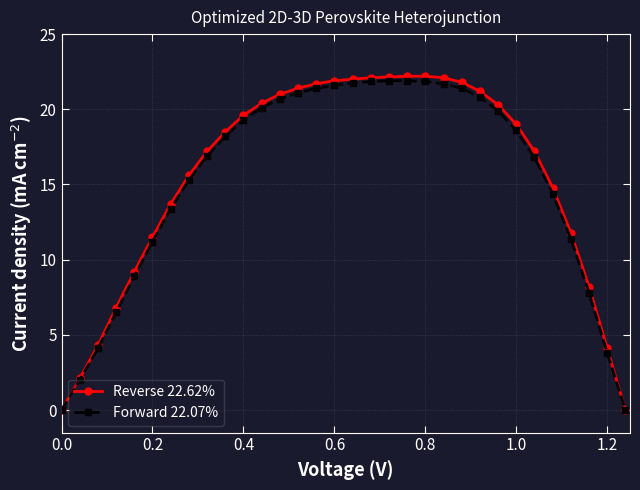

Which series has the widest spread of values?

Reverse 22.62%